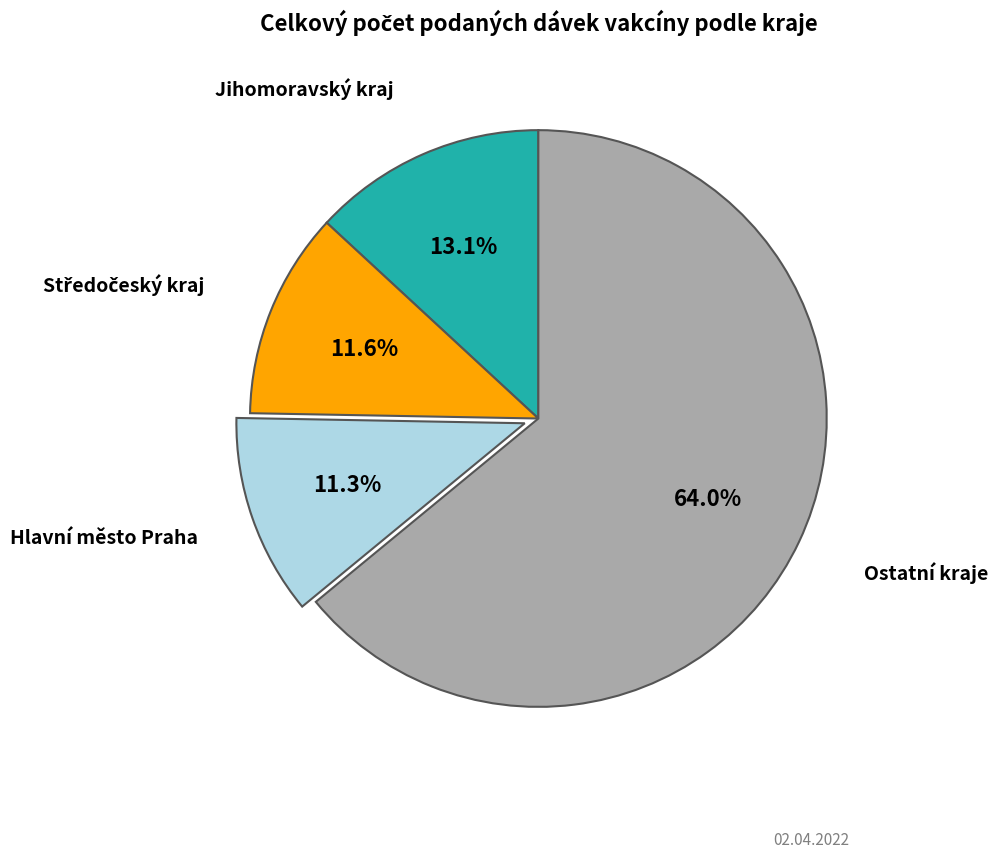

How many segments does this pie chart have?

4